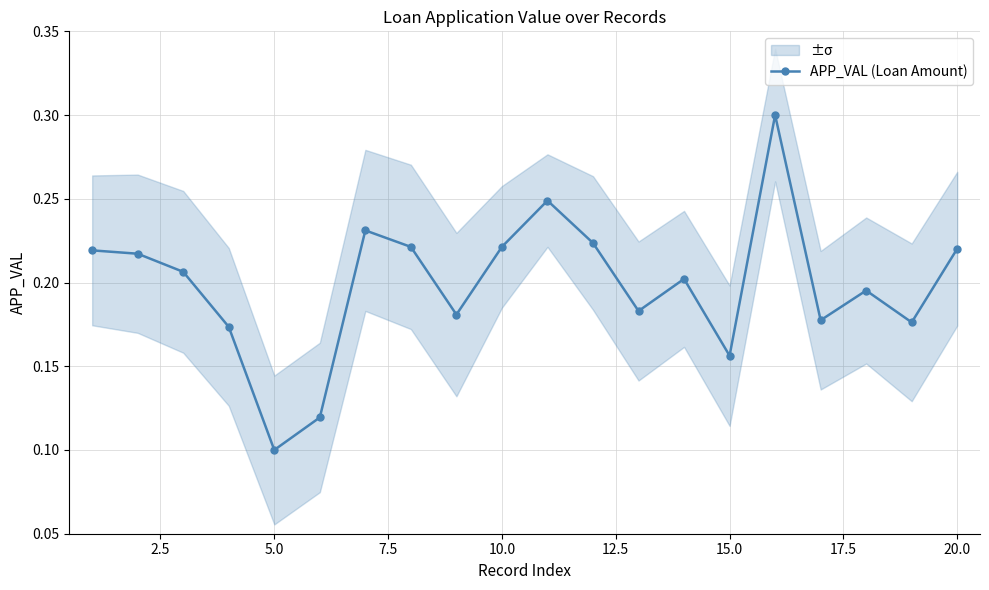

What is the average value?

0.2